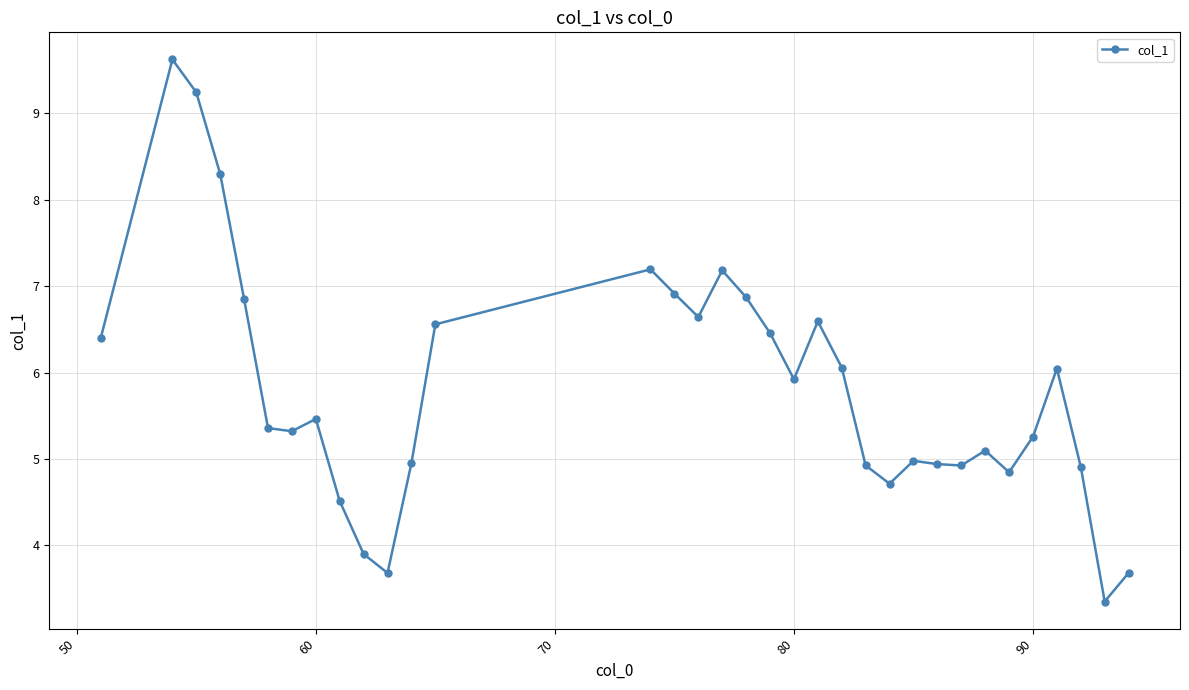

What is the maximum value shown in the chart?

9.6